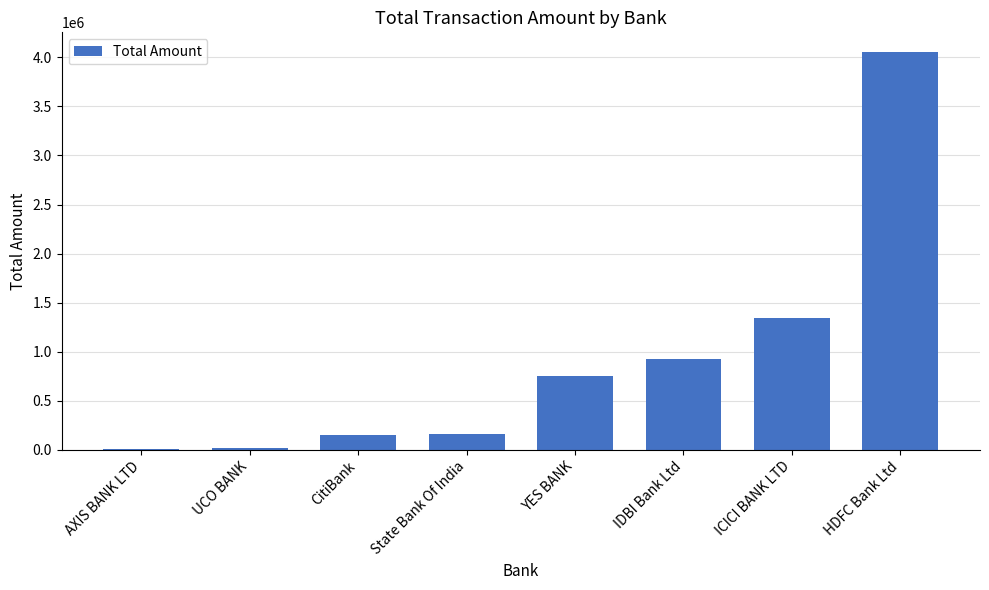

What is the greatest value displayed?

4051650